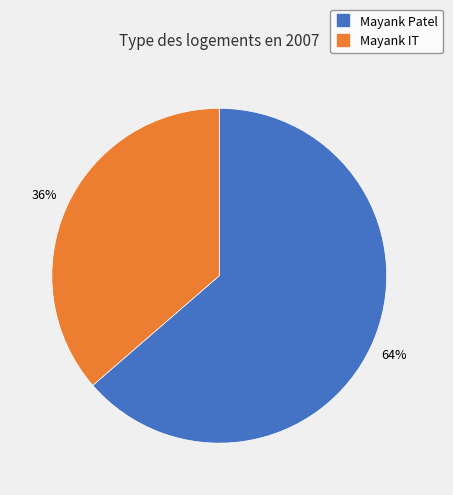

To the nearest percent, what percentage of the pie is Mayank IT?

36%